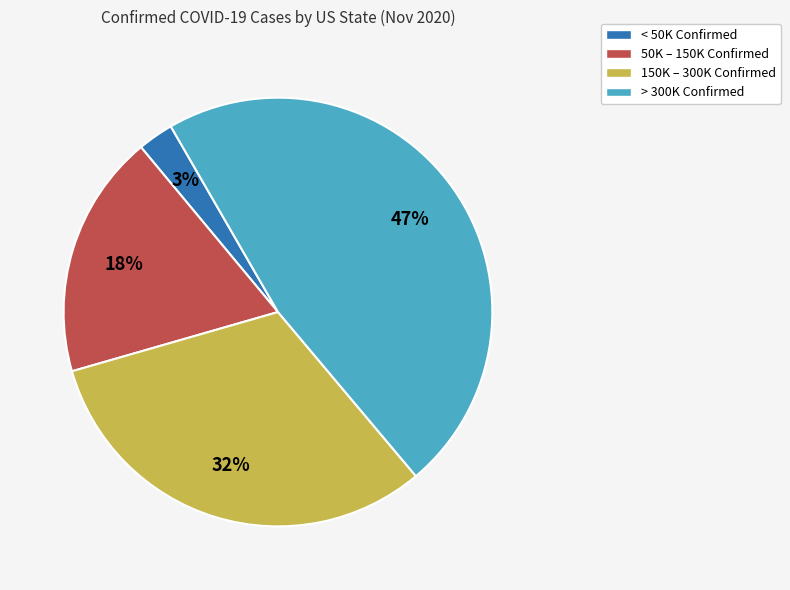

Is it true that 50K – 150K Confirmed is 4% of the pie?

False